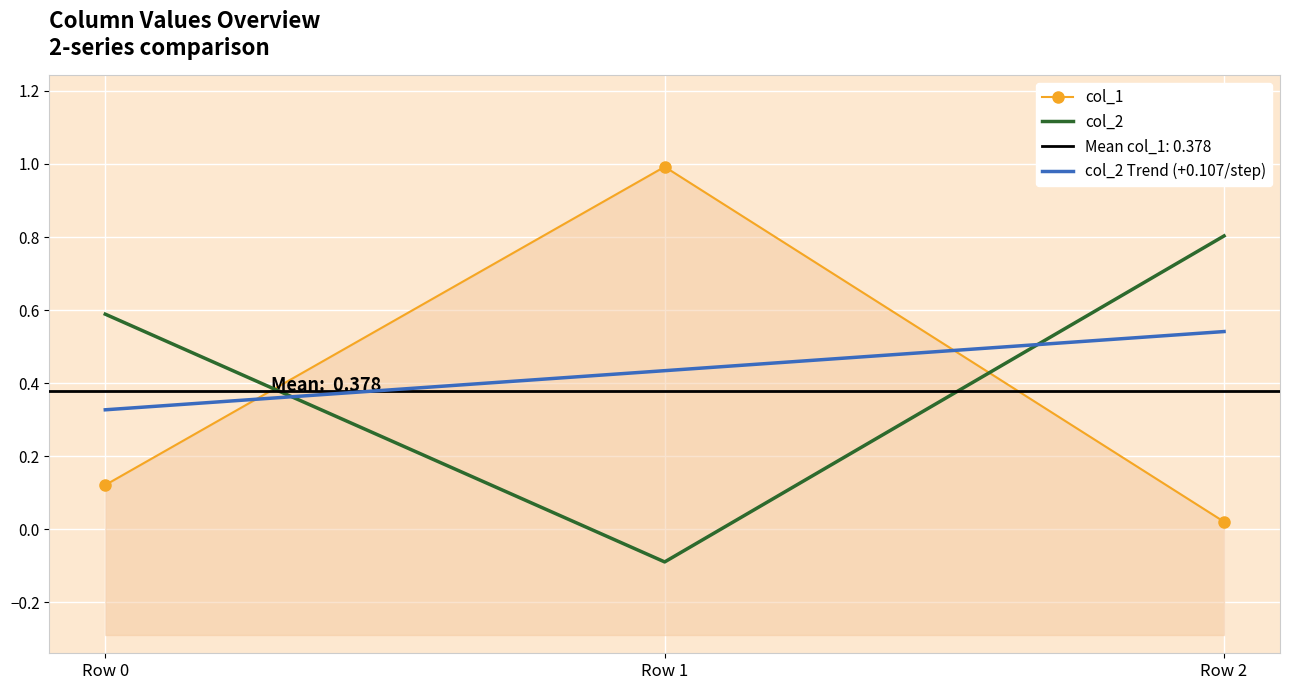

List the labels in order of col_1 value, largest first.

Row 1, Row 0, Row 2